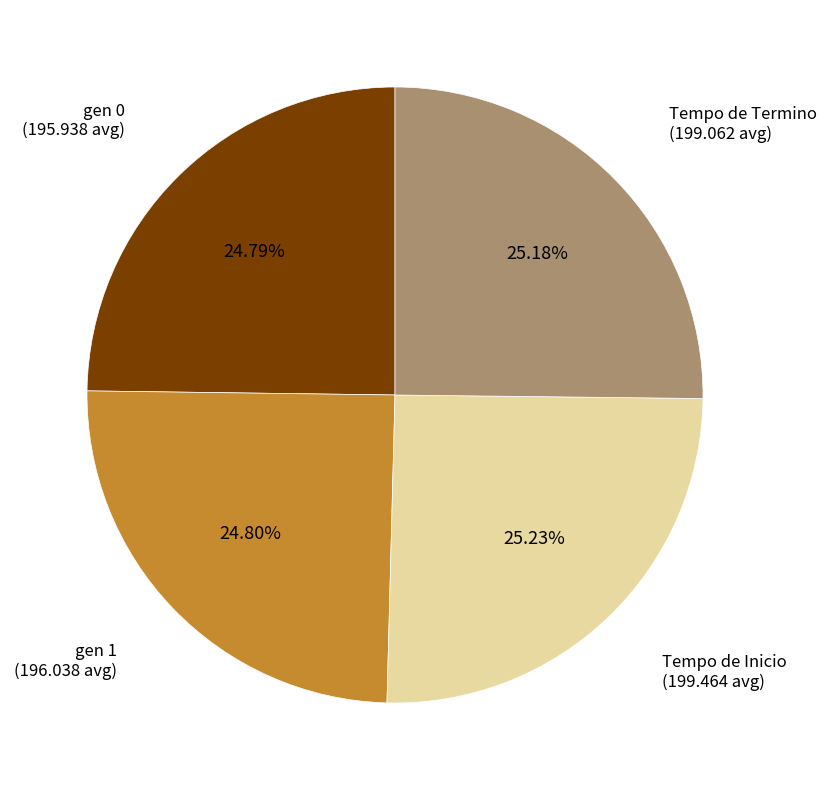

Is there any slice that represents more than half of the pie?

No